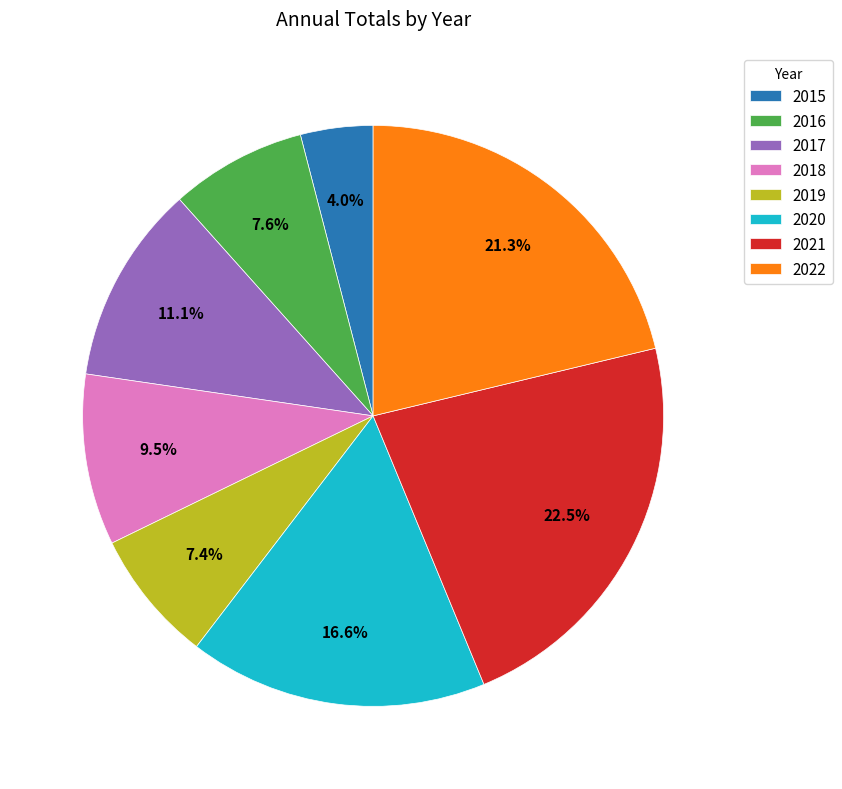

Between 2015 and 2022, which is larger?

2022